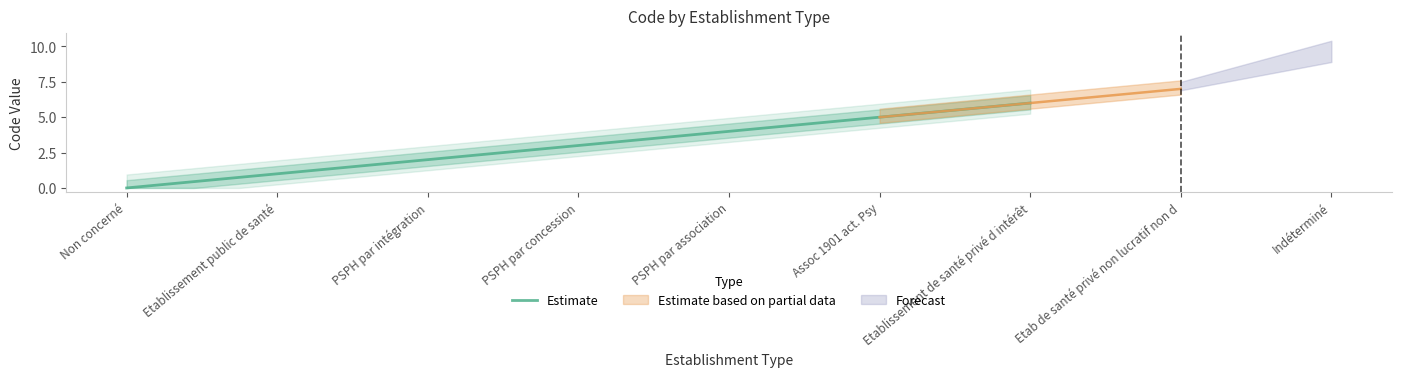

What position from the left is Etab de santé privé non lucratif non d?

8